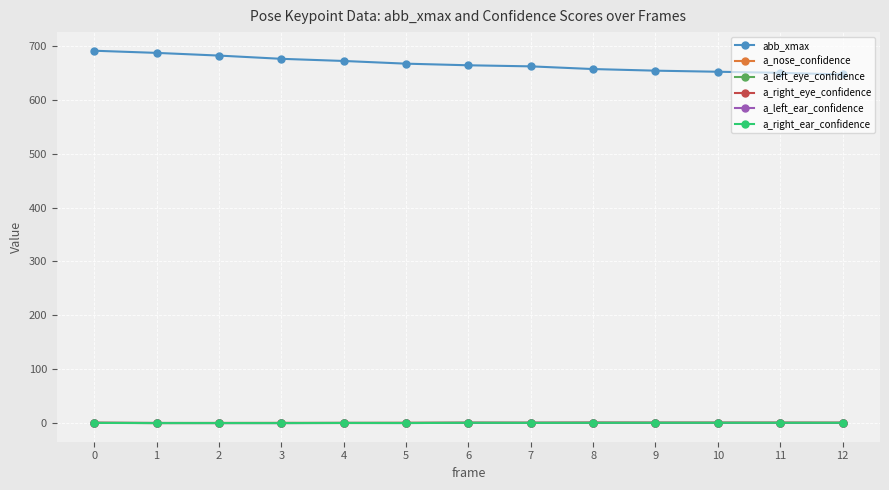

True or false: a_left_ear_confidence has more than 1 points higher than both neighbors.

True